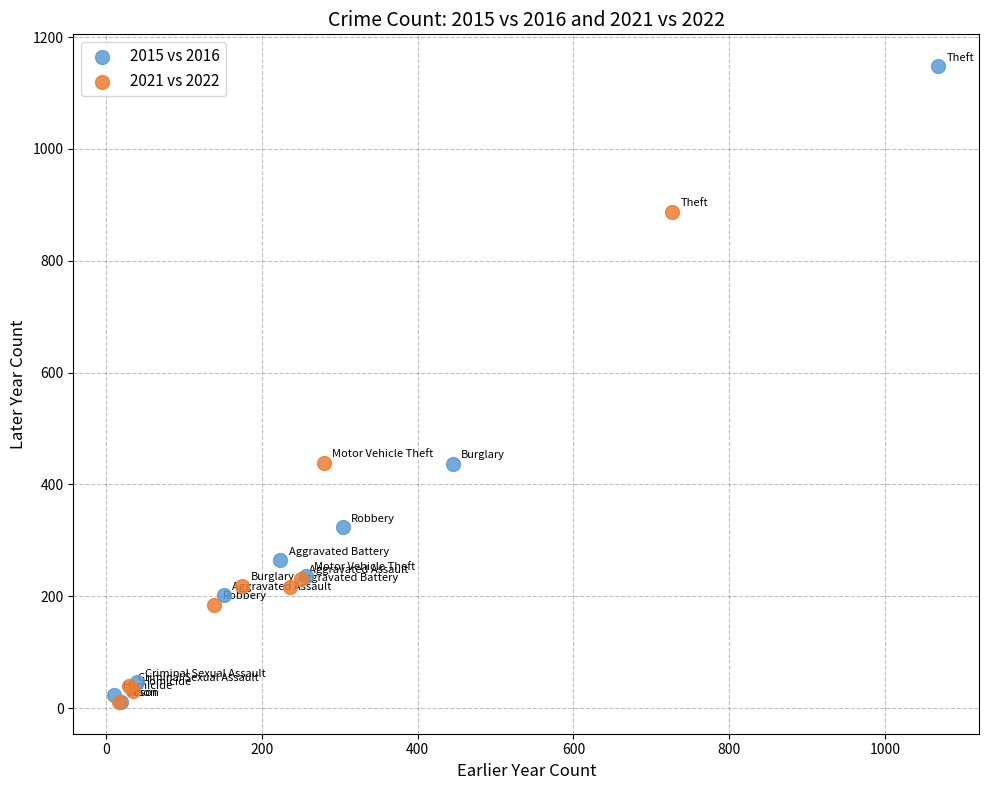

Which series contains the highest Y value?

2015 vs 2016